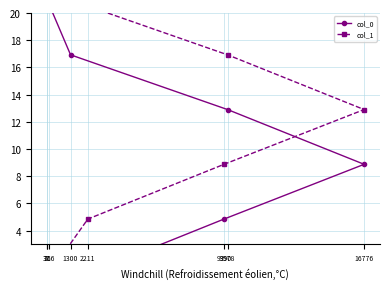

Which series has the largest range (max minus min)?

col_0